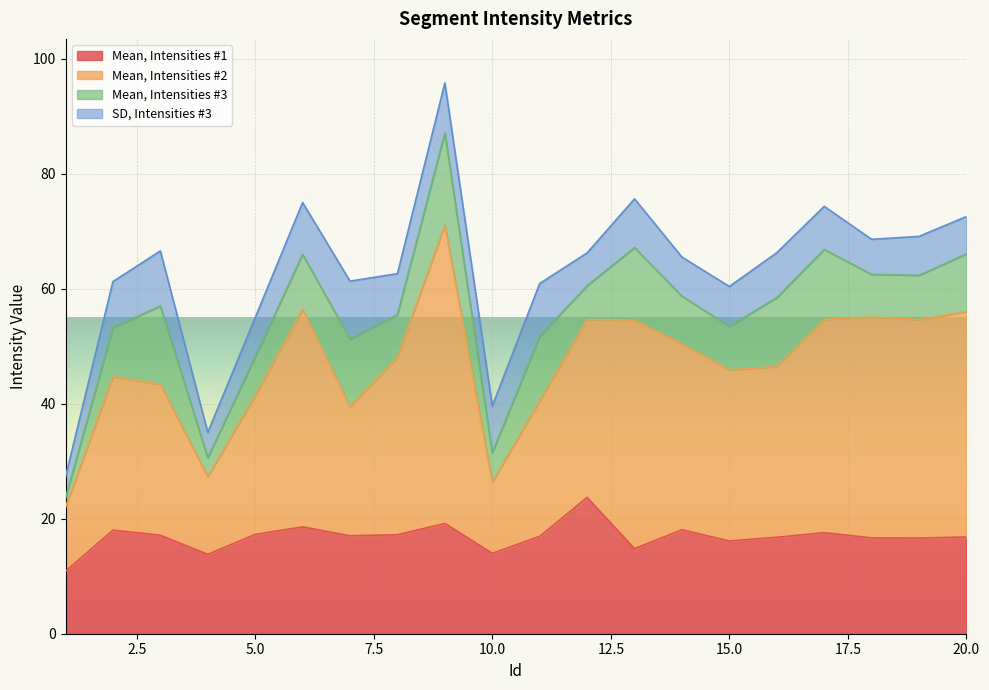

The Mean, Intensities #1 series shows 11.7 at 5.0. True or false?

False